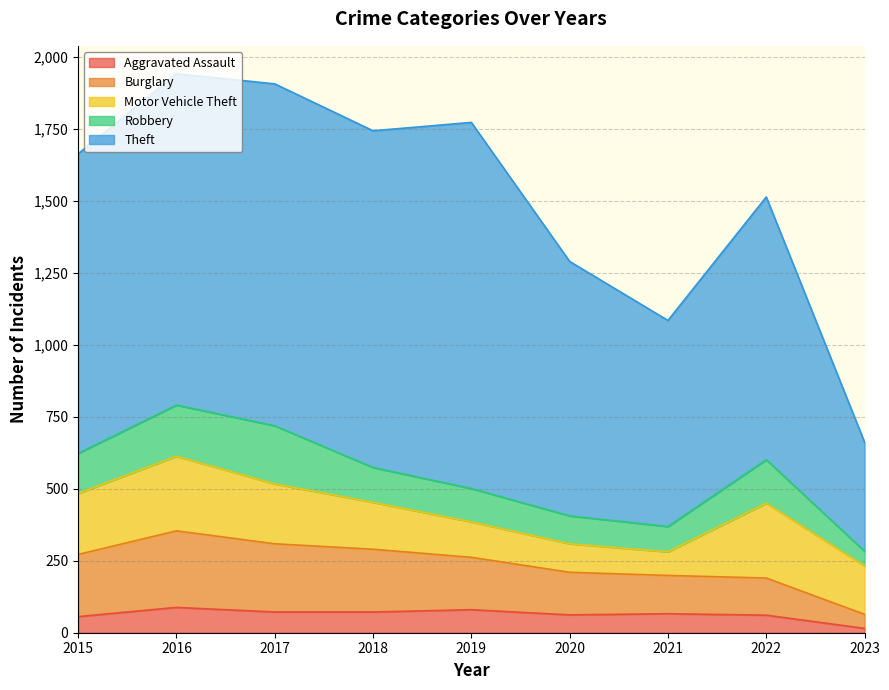

Reading left to right, list all the values displayed in this chart.

Aggravated Assault: 56	88	72	72	80	62	66	61	15
Burglary: 216	266	237	218	182	148	133	129	49
Motor Vehicle Theft: 212	259	208	163	123	99	82	260	168
Robbery: 139	178	202	121	116	97	88	151	51
Theft: 1041	1151	1188	1170	1272	884	716	913	379